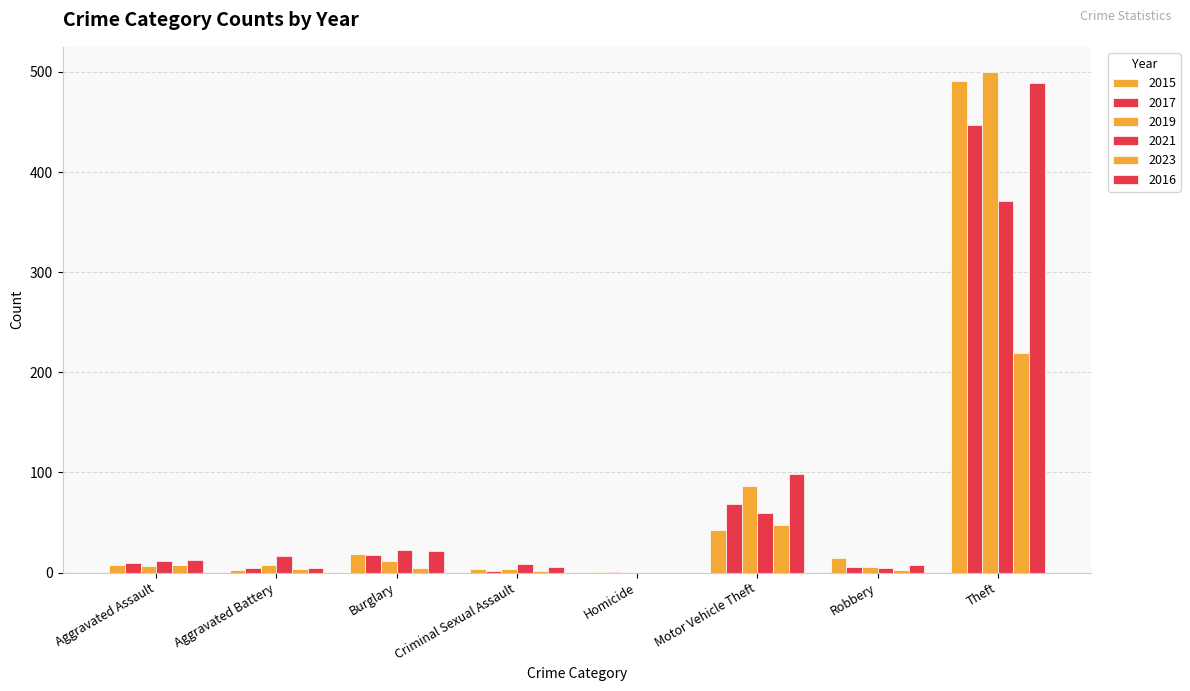

Count the number of categories in the chart.

8